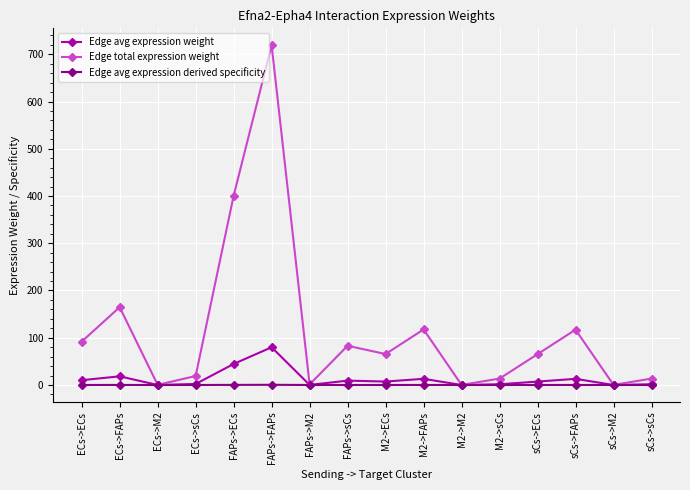

Which category has the highest value in the Edge avg expression weight series?

FAPs->FAPs